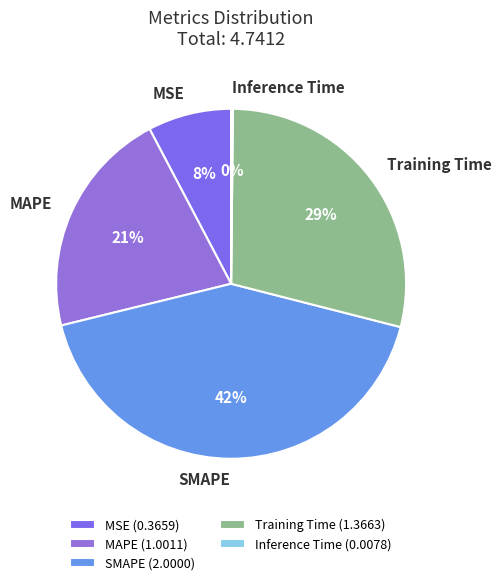

True or false: SMAPE accounts for 49% of the total.

False